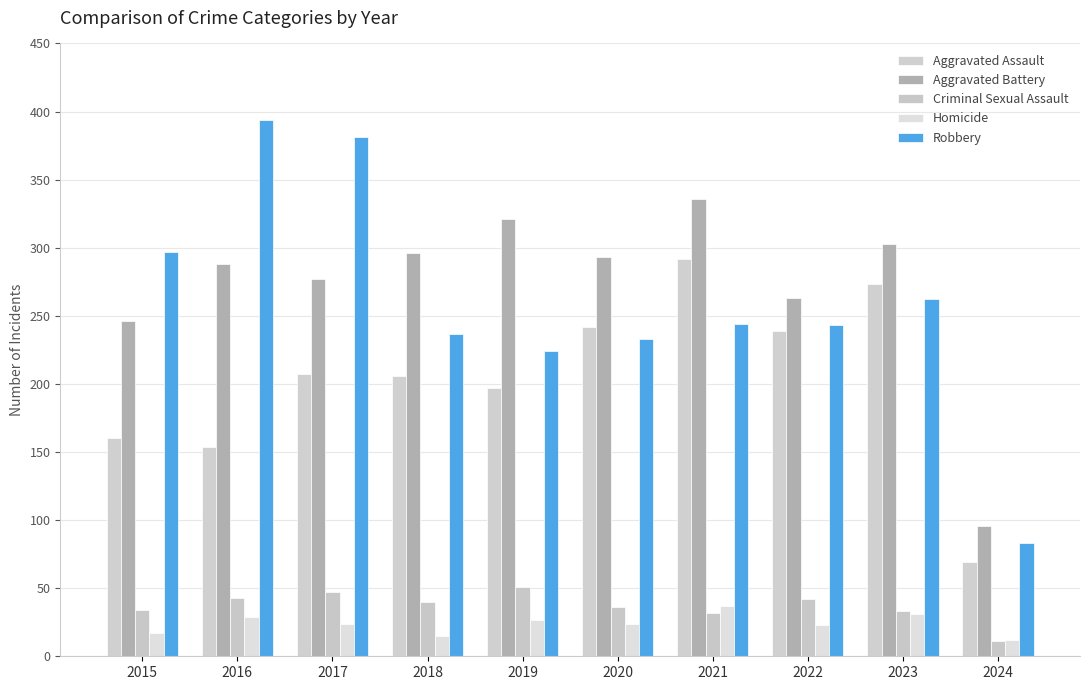

List the series in order of their peak value, lowest first.

Homicide, Criminal Sexual Assault, Aggravated Assault, Aggravated Battery, Robbery